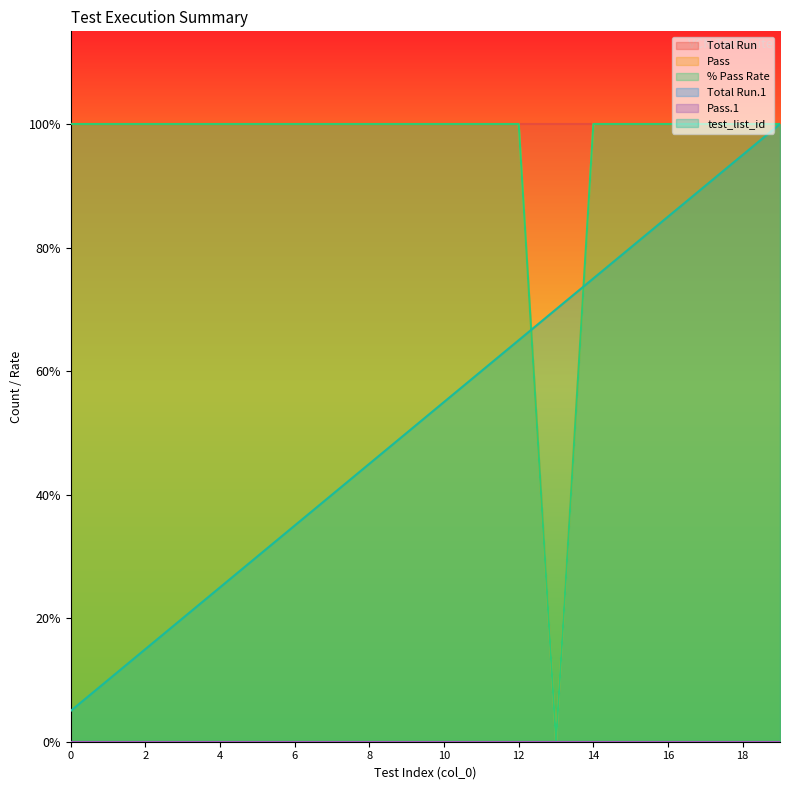

The Pass series shows 1.0 at 2. True or false?

True